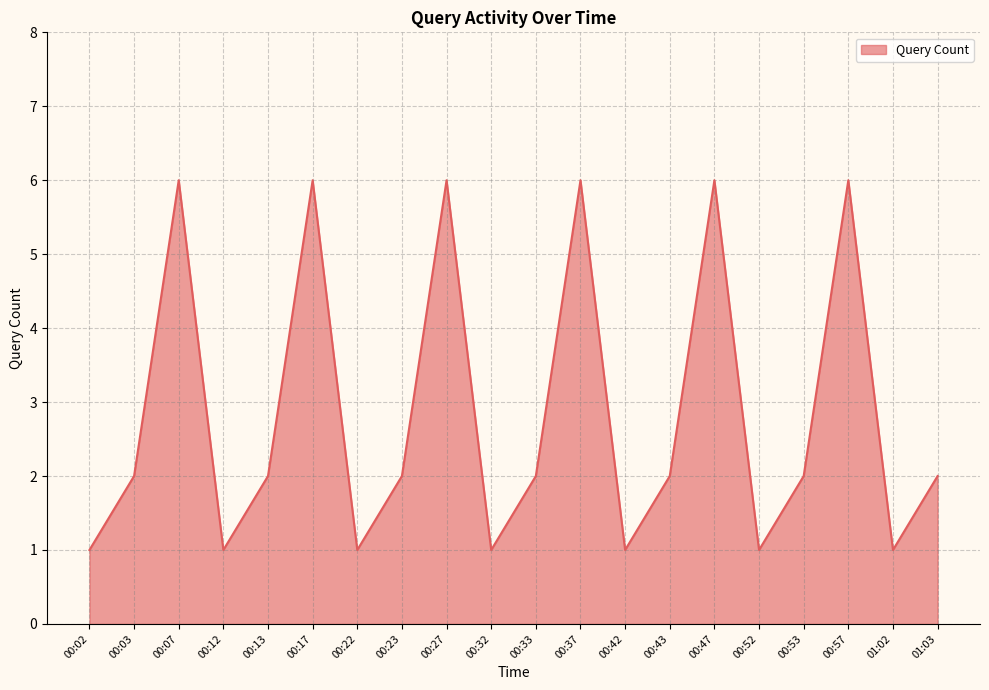

What value does the data have at 00:13?

2